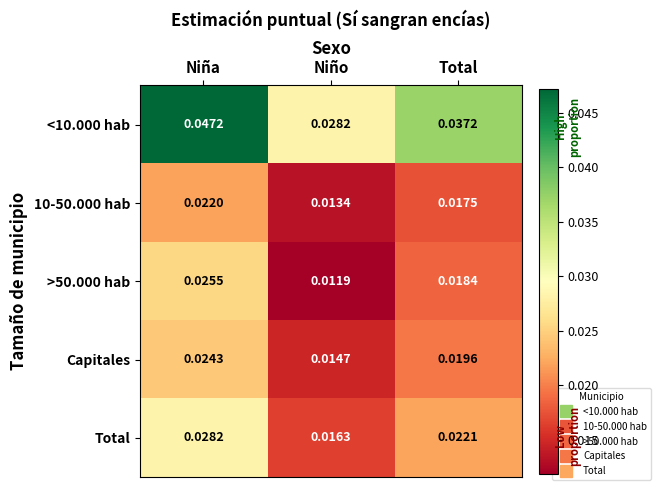

Is the value of >50.000 hab at Total greater than the value of <10.000 hab at Niño?

No